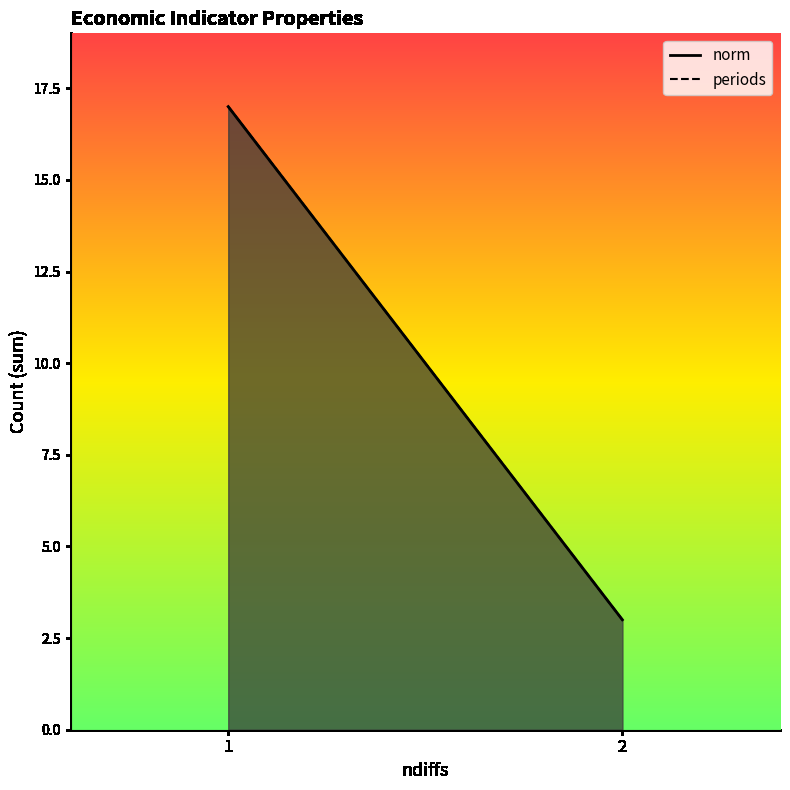

What is the sum of all periods values?

20